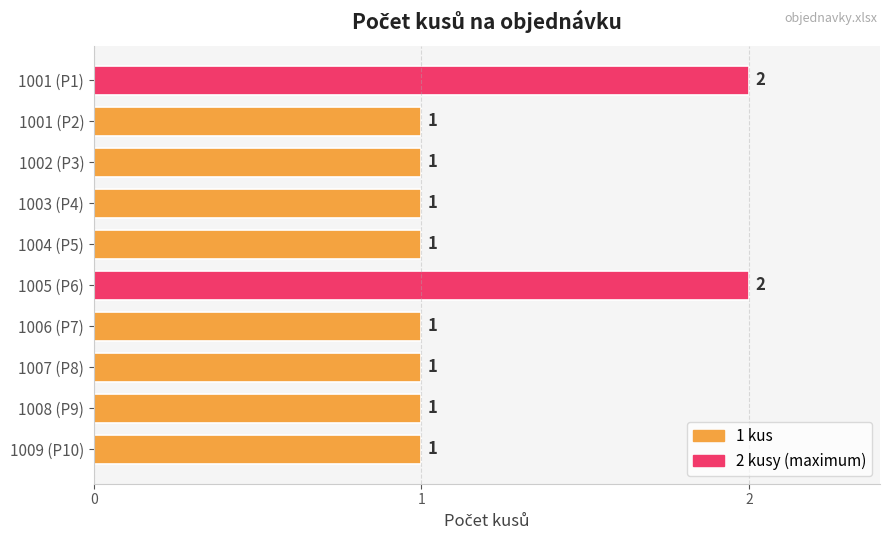

What is the sum of the values at 1001 (P1) and 1009 (P10)?

3